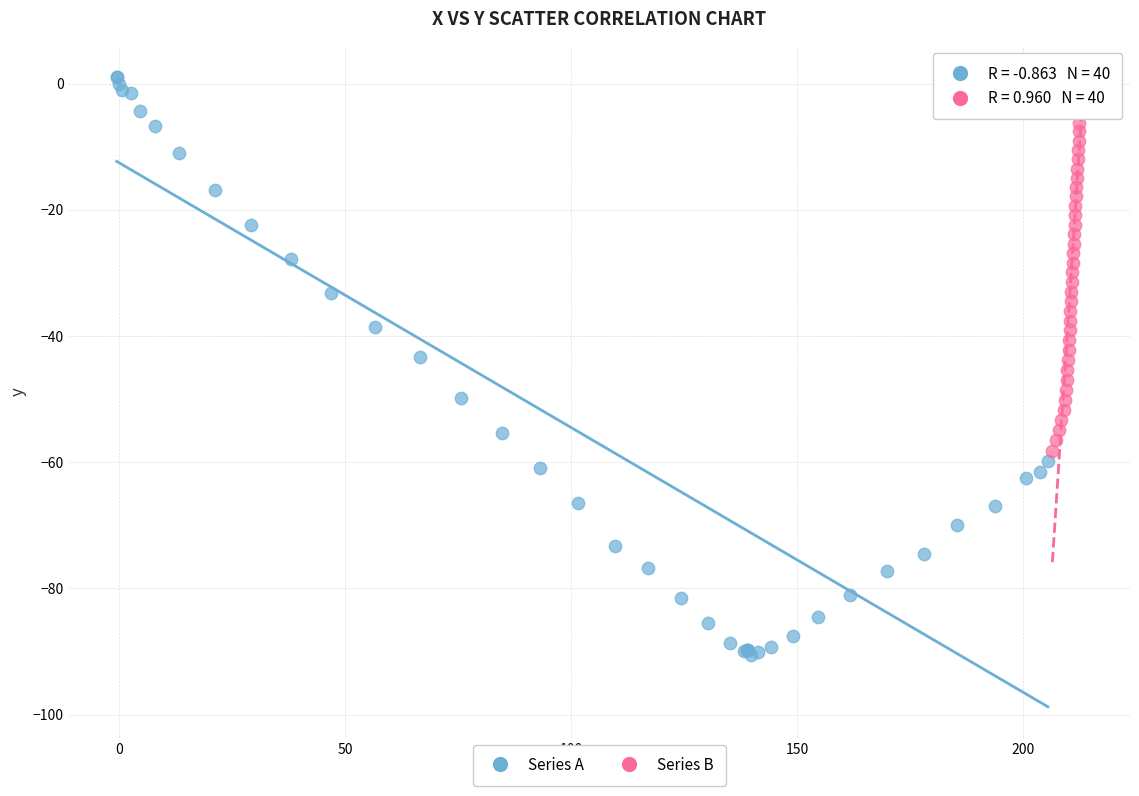

What are all the series names shown in the legend?

Series A, Series B